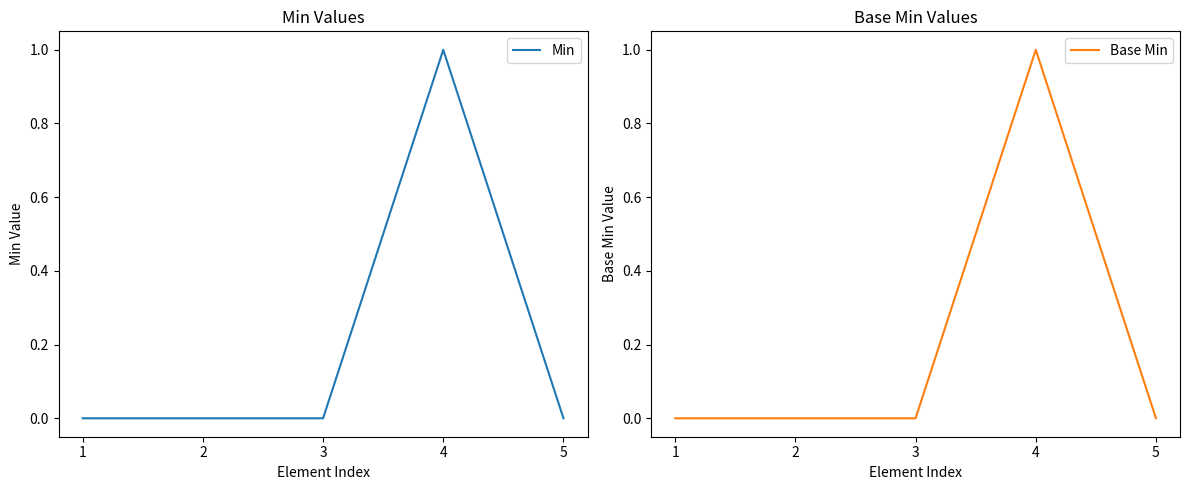

Rank the categories by Min value from highest to lowest.

4, 1, 2, 3, 5